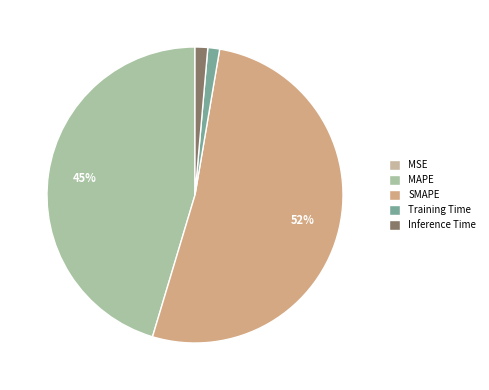

Does SMAPE account for over 50% of the chart?

Yes